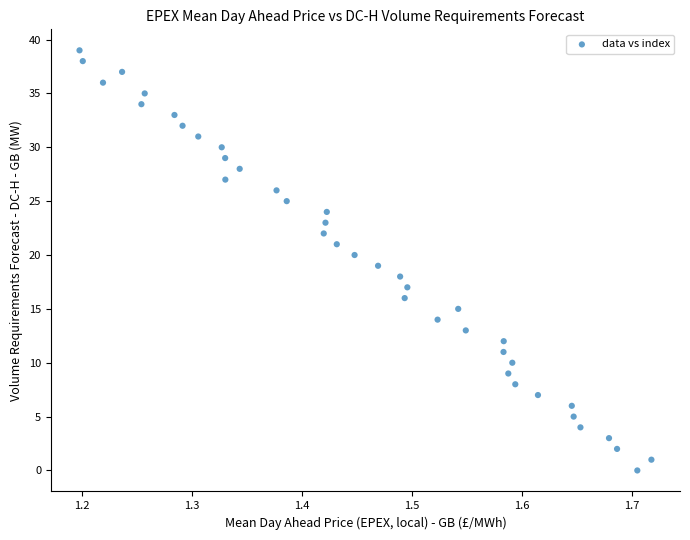

What is the range of Y values (max minus min)?

39